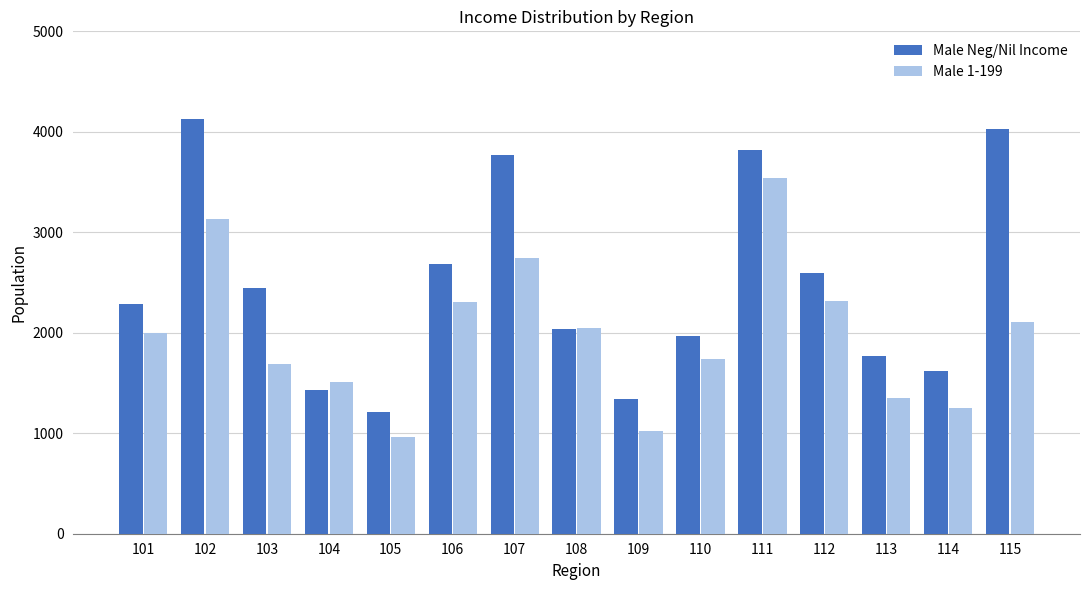

True or false: Male Neg/Nil Income has a value of 2596 at 114.

False